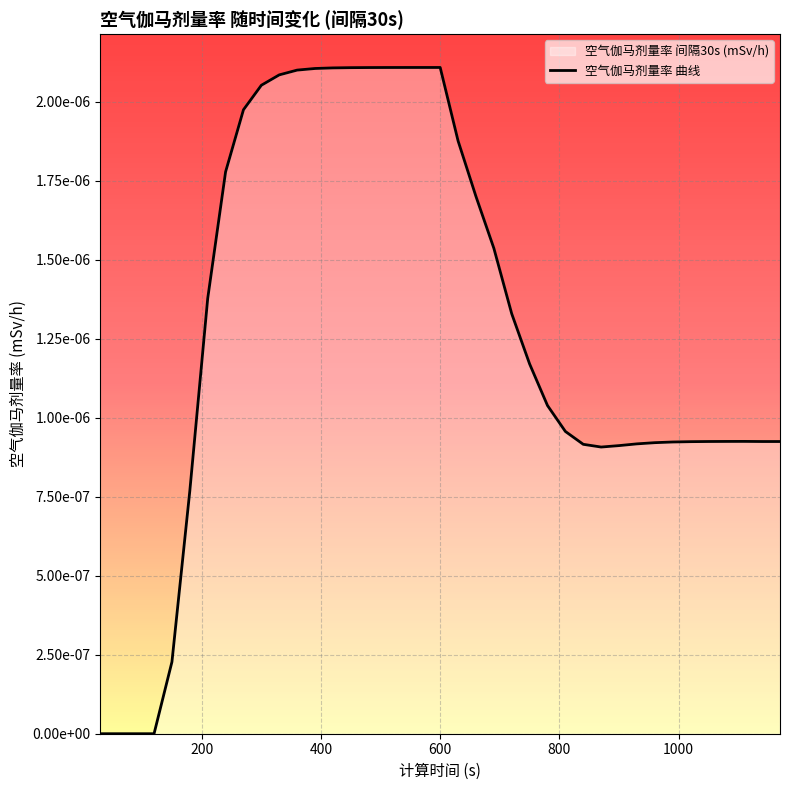

Is it true that the value at 38 is 0.0?

False